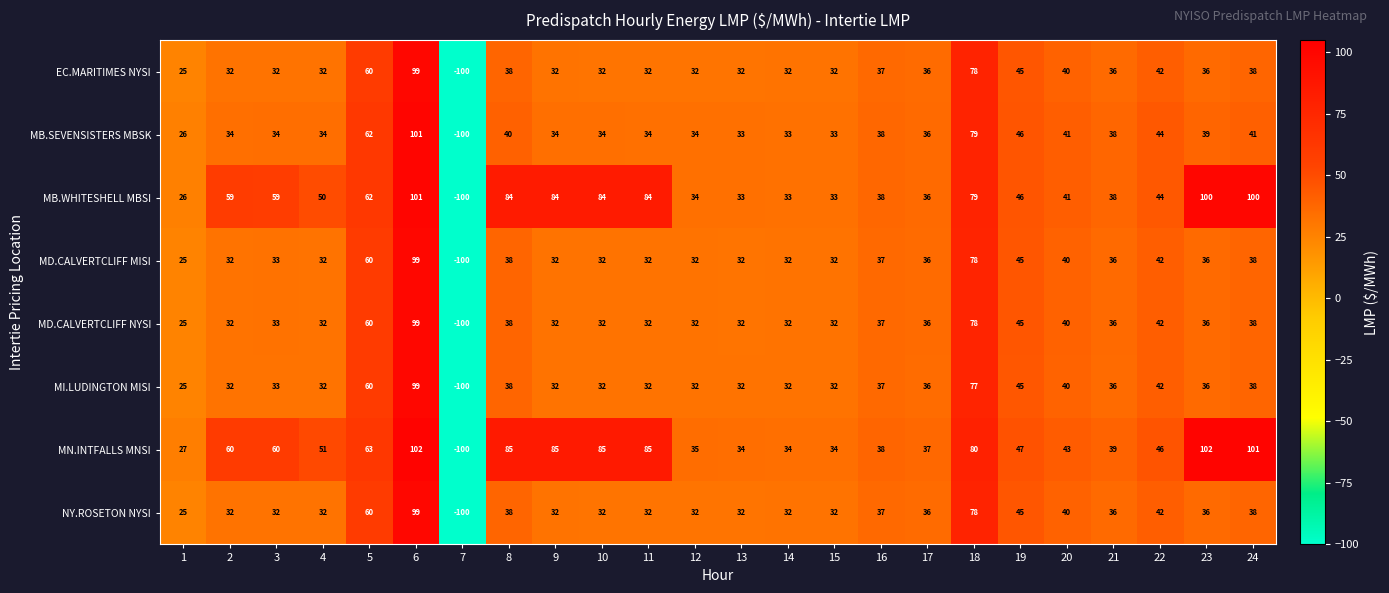

What is the spread (max minus min) of values at 3?

28